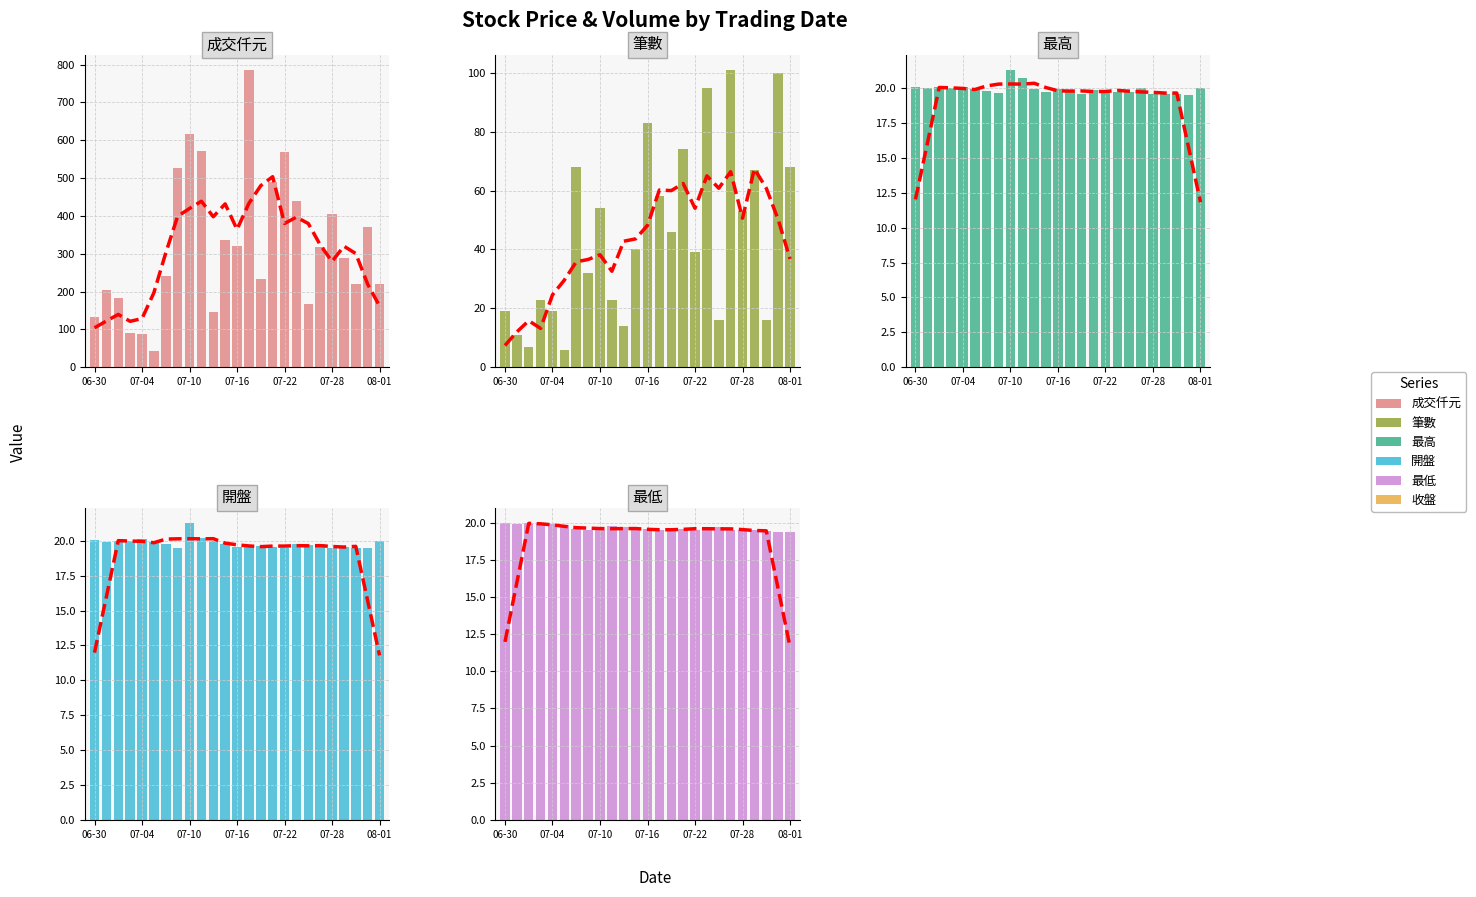

The value of 成交仟元 at 15 is 490.0. True or false?

True